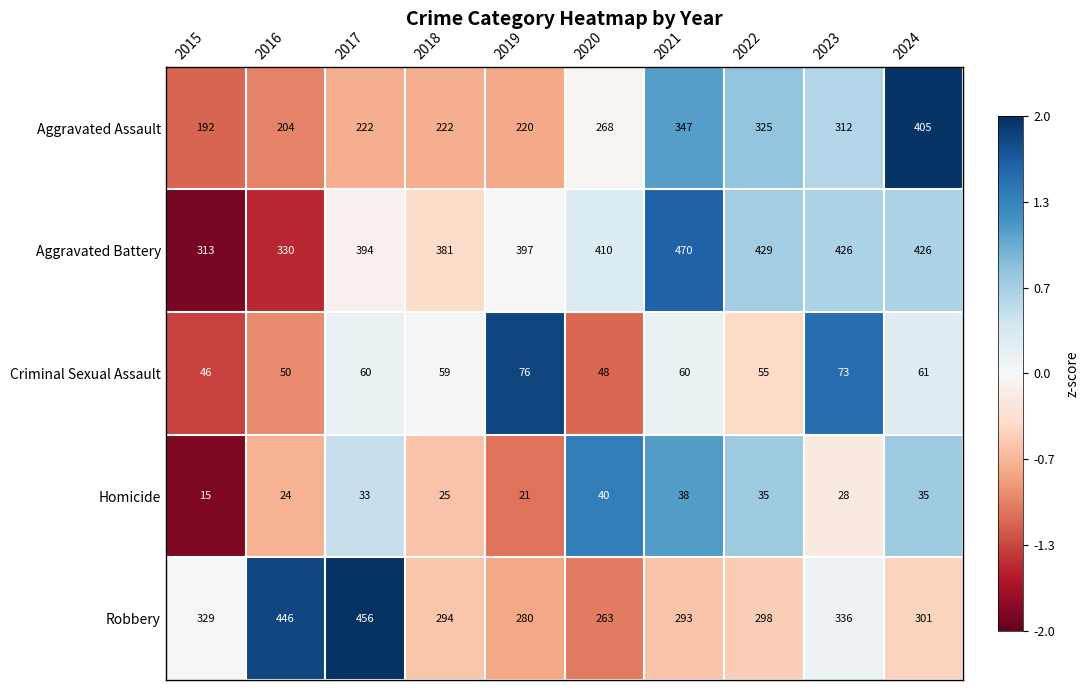

What is the minimum value shown in the chart?

15